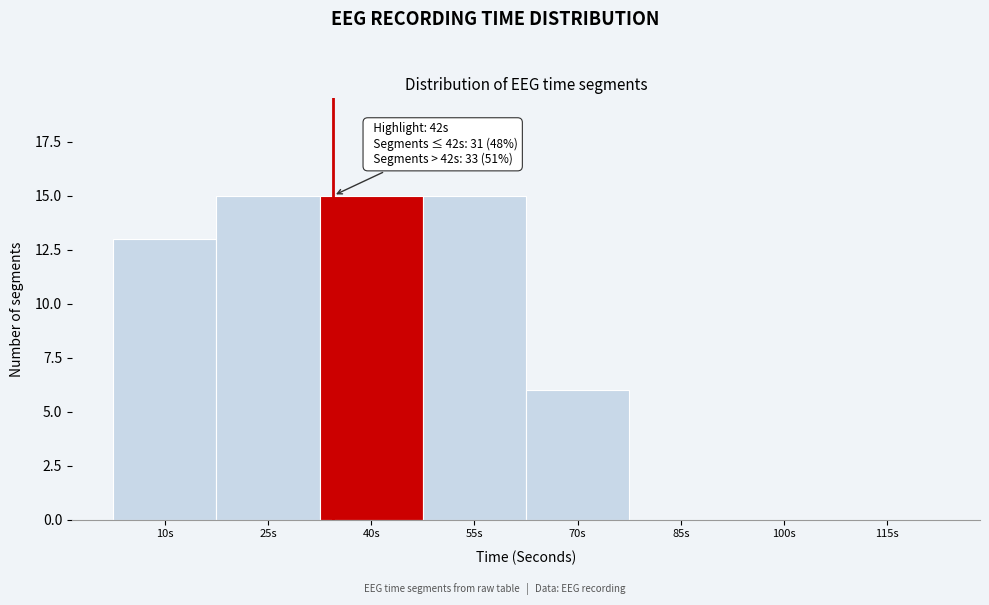

Reading left to right, list all the values displayed in this chart.

10s=13	25s=15	40s=15	55s=15	70s=6	85s=0	100s=0	115s=0